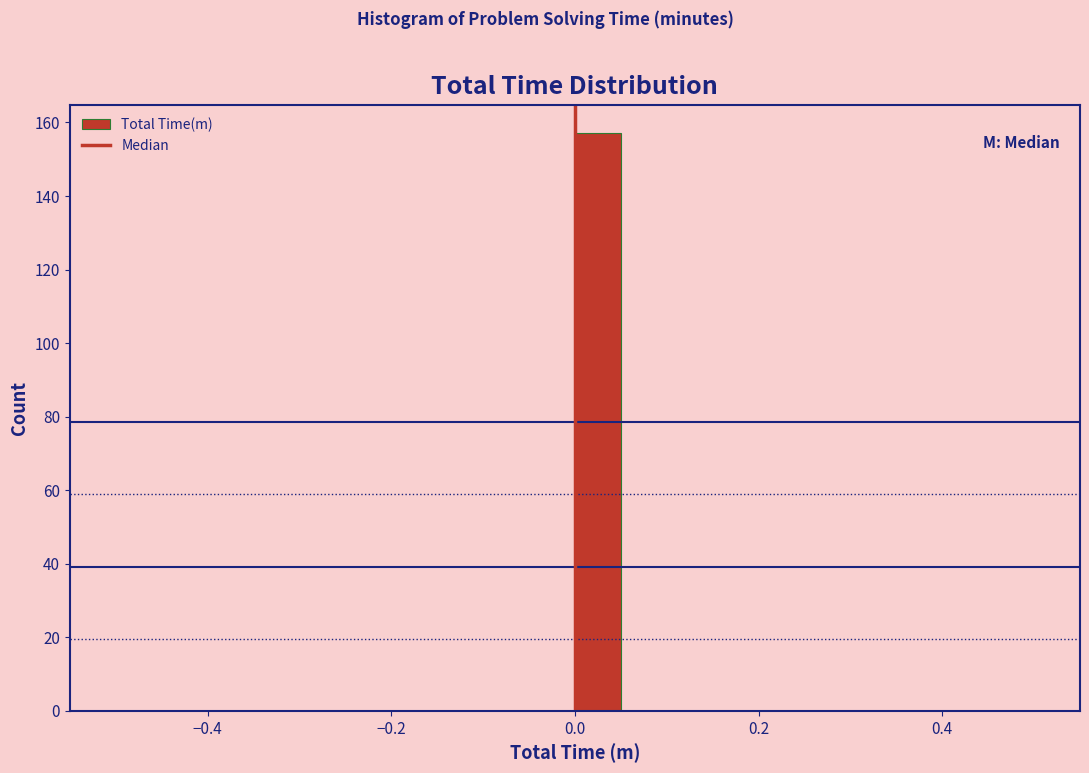

Read against the x-axis, roughly where is the centre of the tallest bar?

0.02